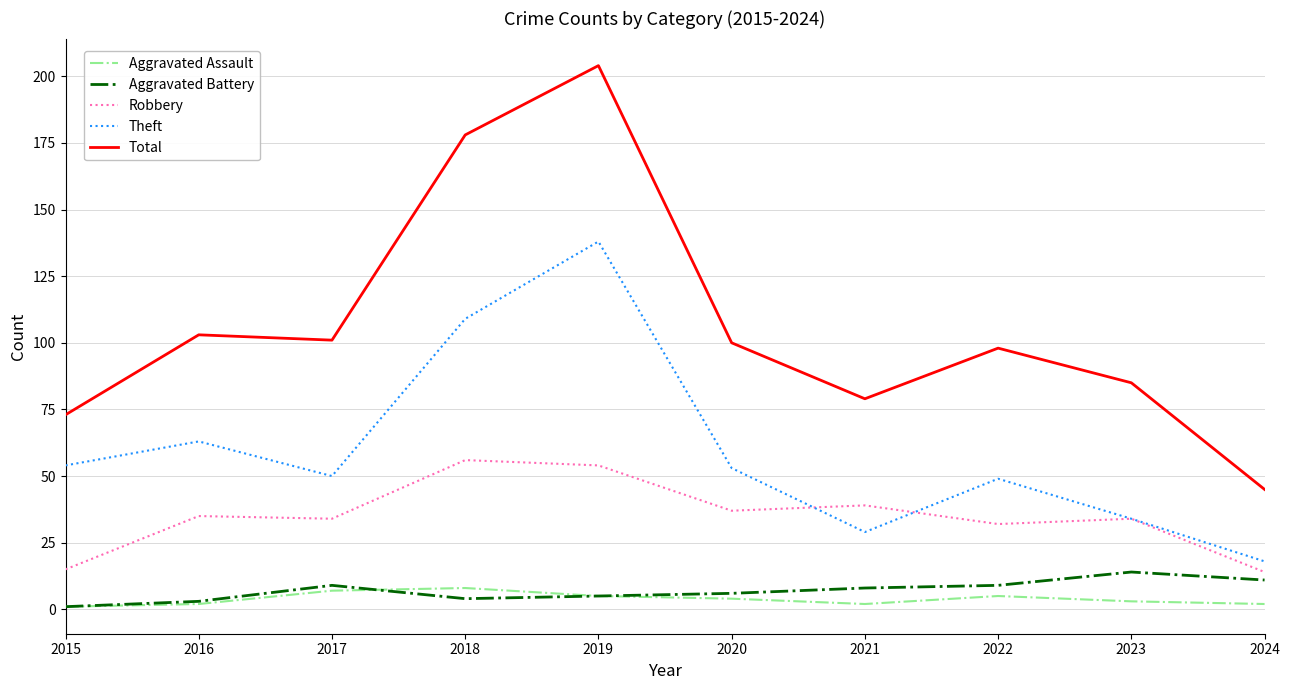

Which series has the widest spread of values?

Total